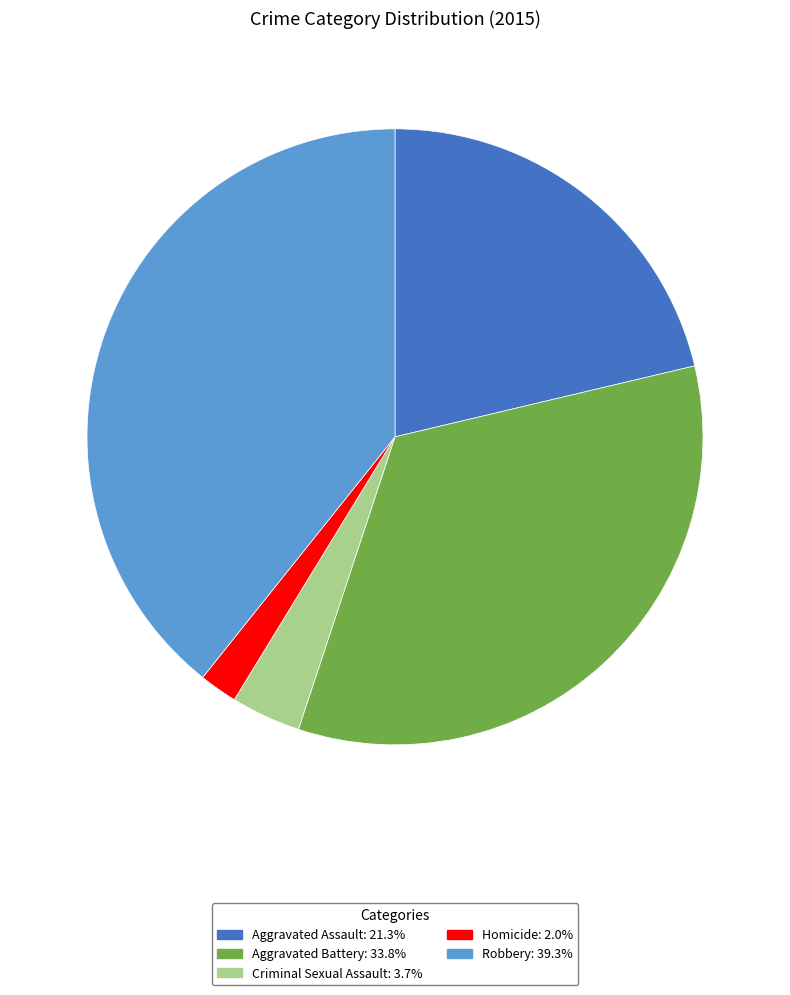

Is Aggravated Battery the majority of the pie?

No